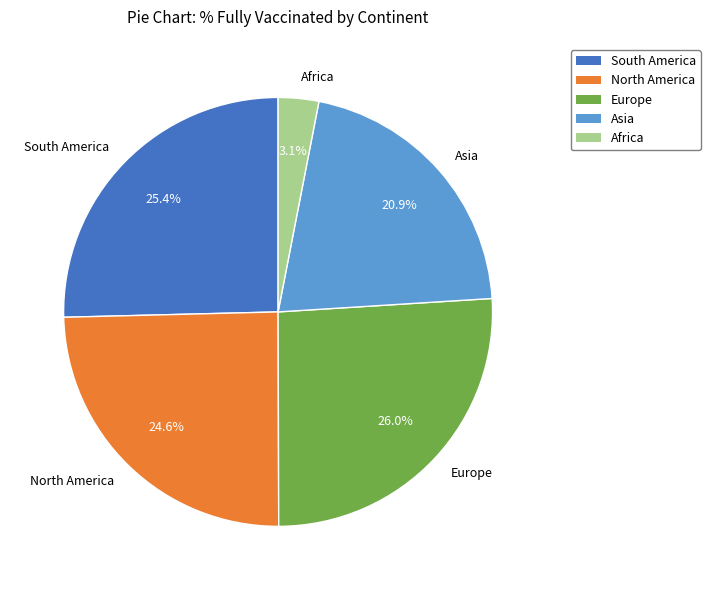

Is it true that Africa is 9% of the pie?

False